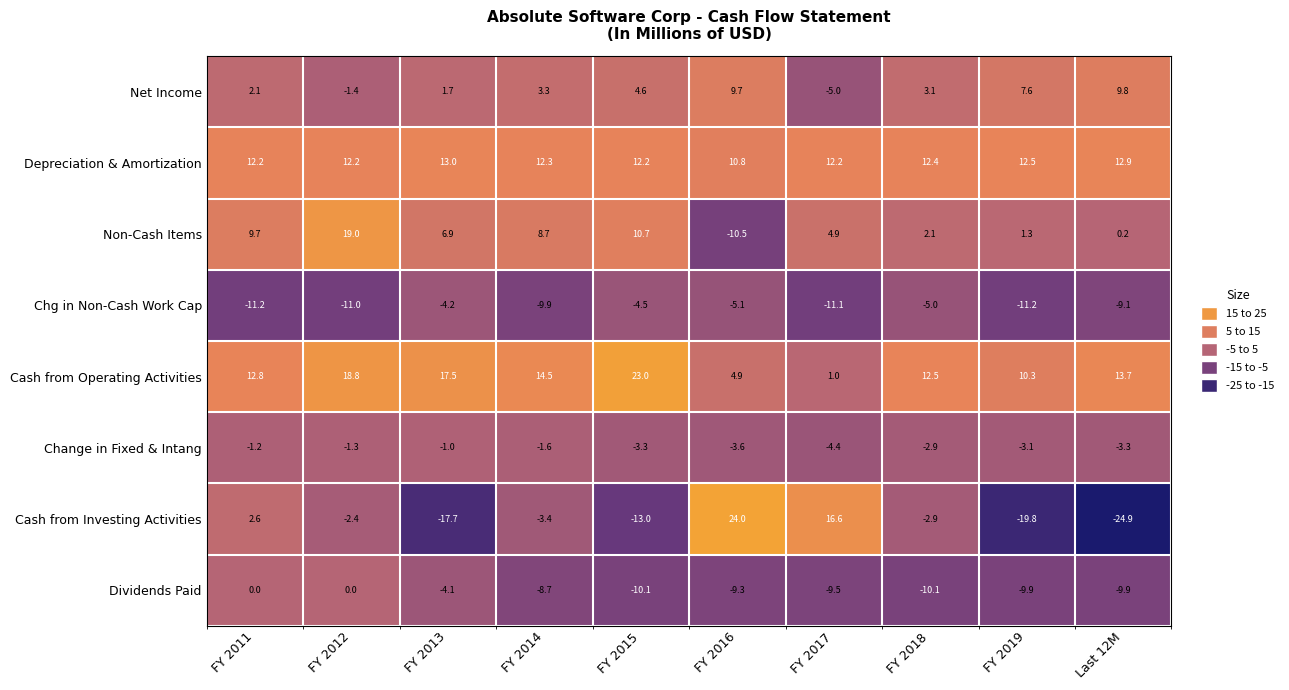

True or false: Depreciation & Amortization has a value of 19.4 at FY 2012.

False